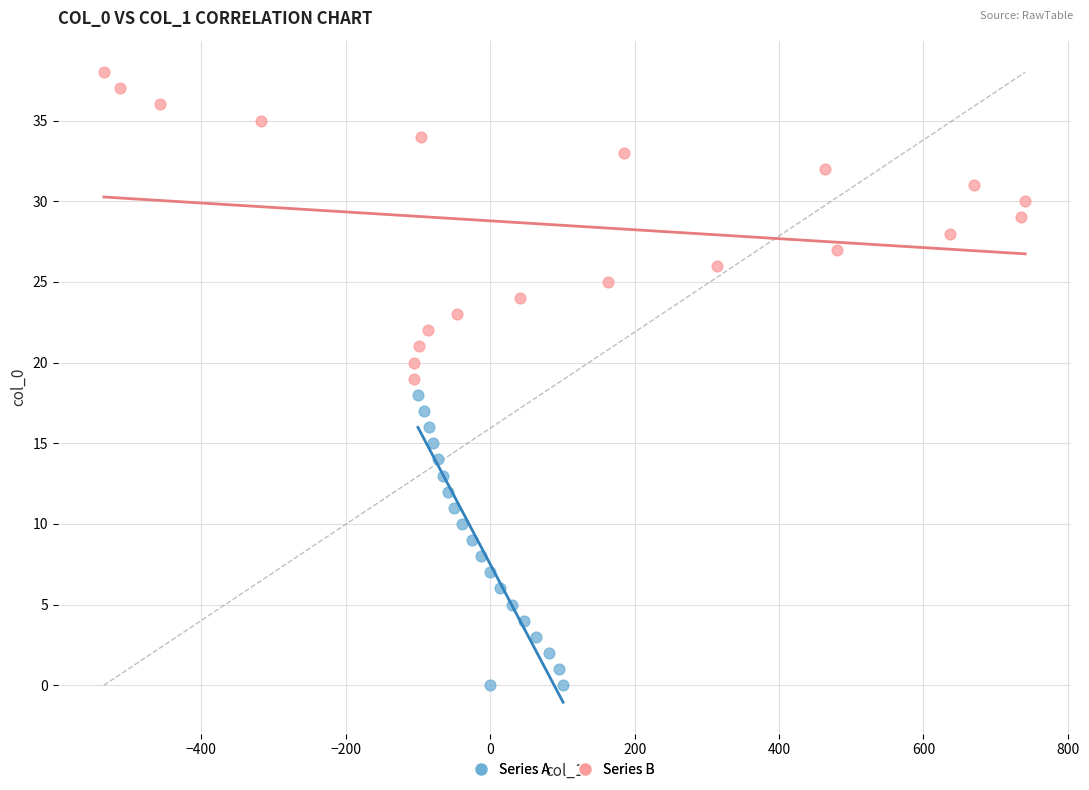

What are all the series names shown in the legend?

Series A, Series B